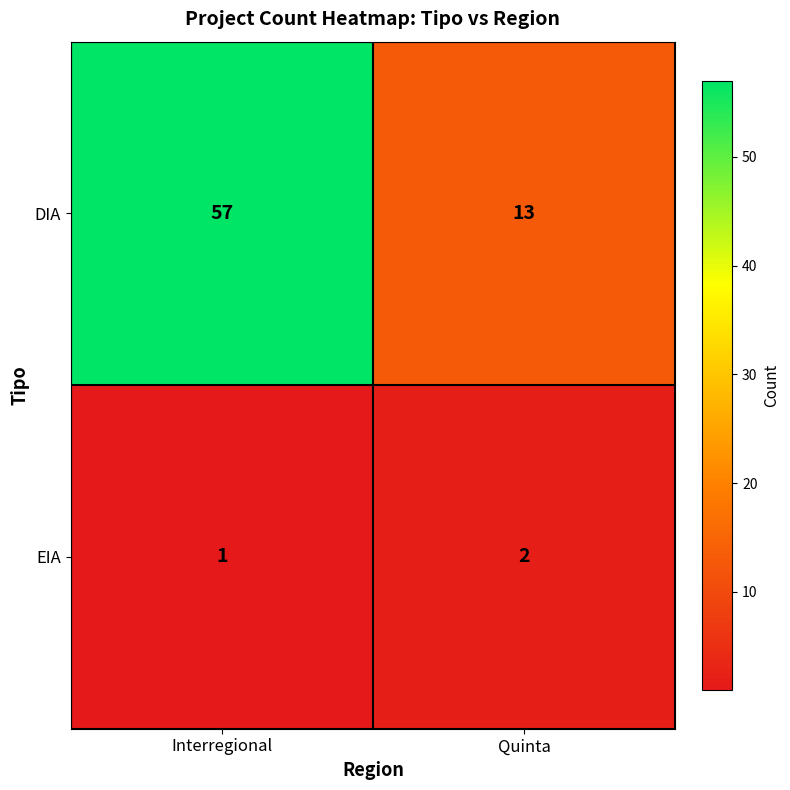

List the series in order of their overall mean, lowest first.

EIA, DIA